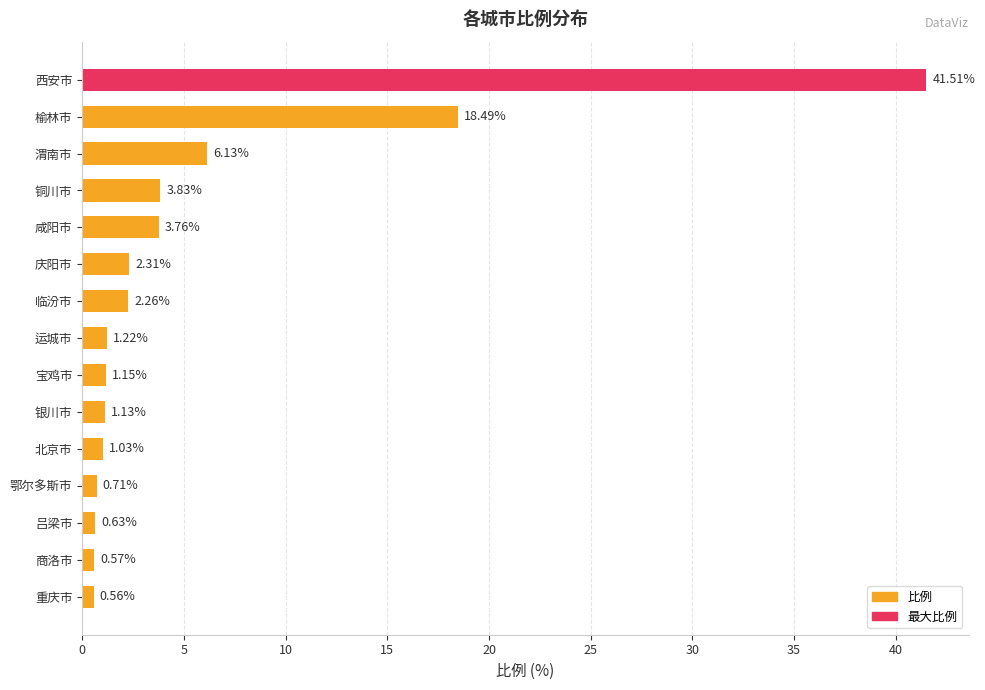

What is the label of the 10th bar from the top?

银川市